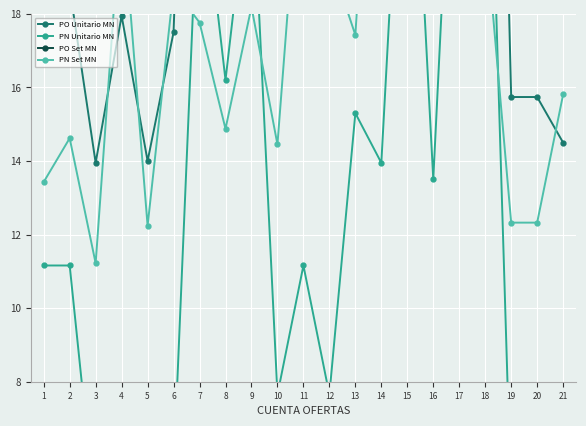

How many values in the PO Unitario MN series are below 24?

9